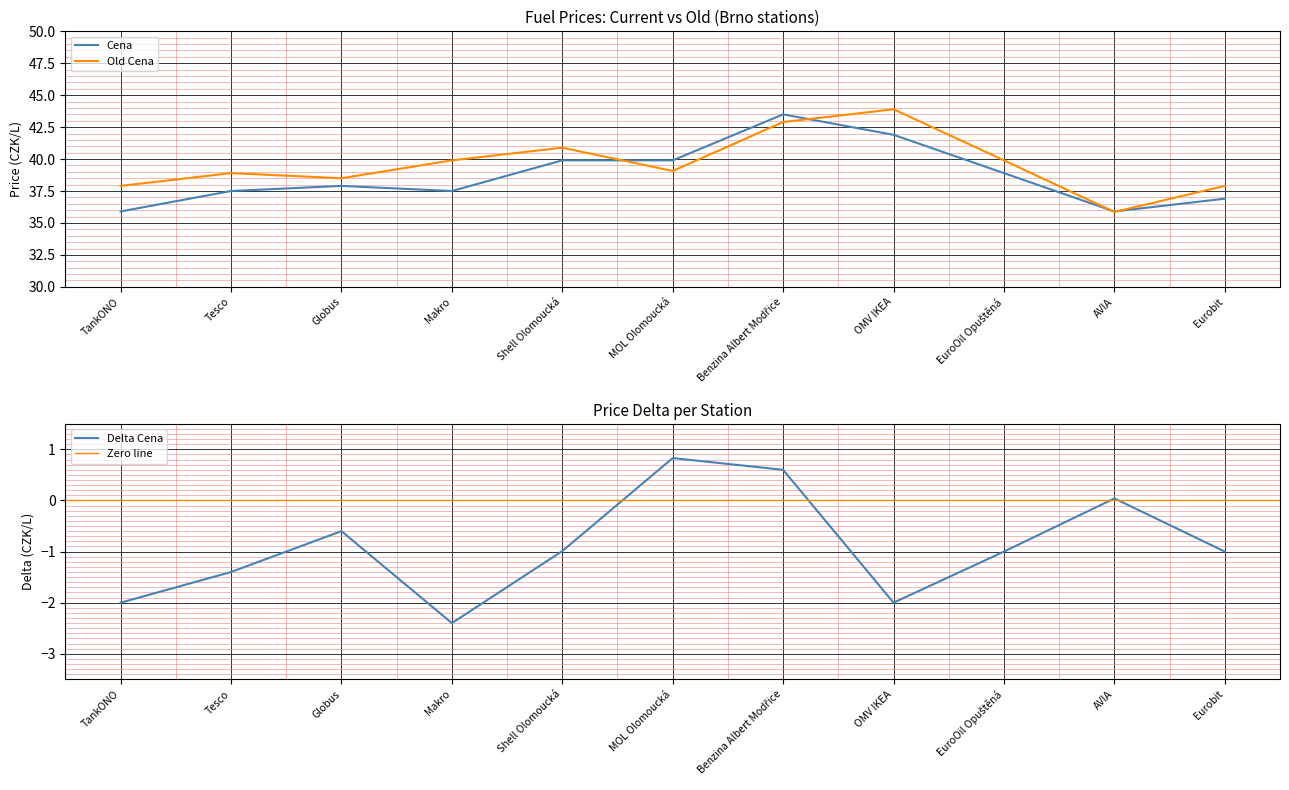

What is the average value of the Cena series?

38.7